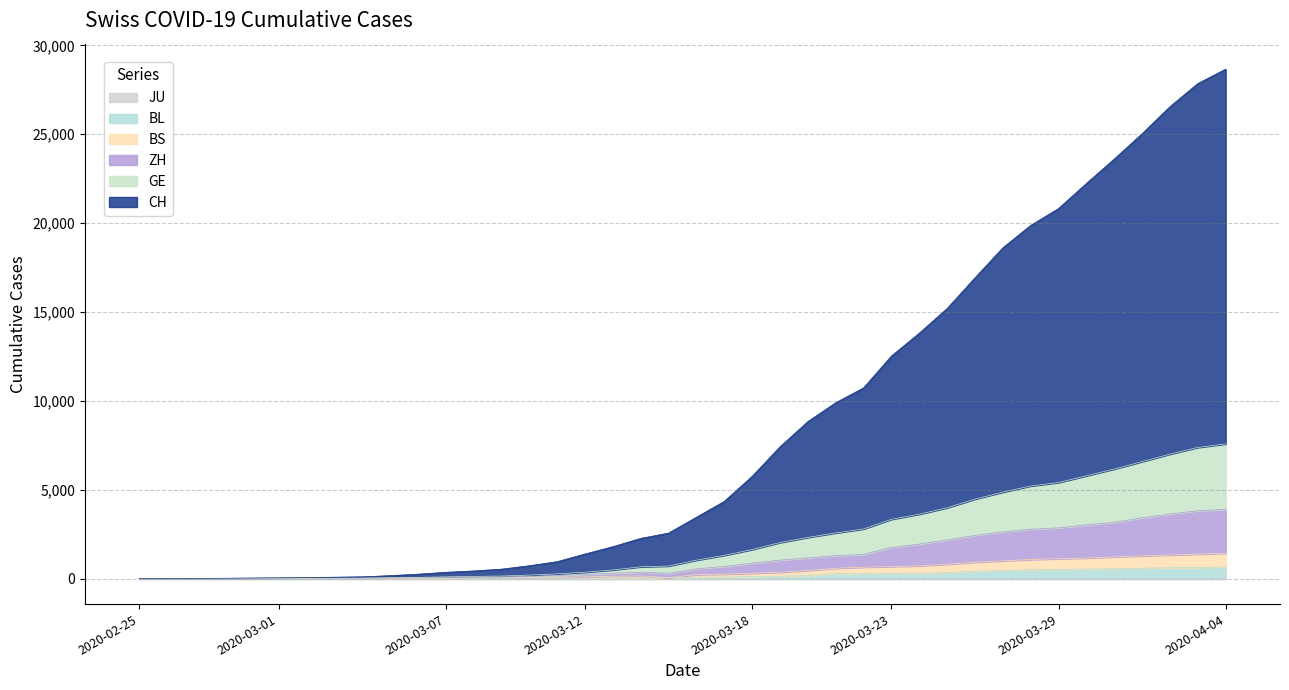

At which label does ZH first exceed 547?

2020-03-17